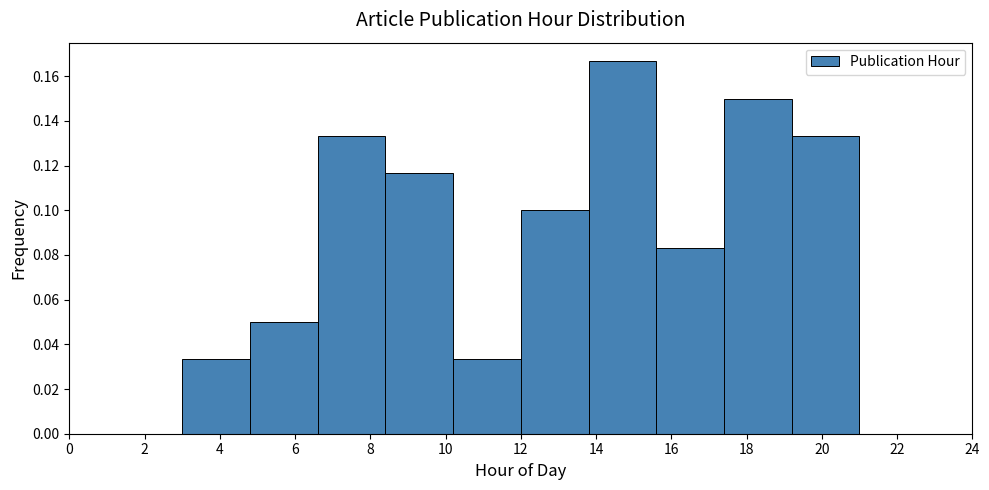

Reading left to right, list every bar in this chart as the range it spans on the x-axis followed by its height. The values are not printed on the chart, so give them approximately, as read against the axis.

3.0 to 4.8: 0.034
4.8 to 6.6: 0.050
6.6 to 8.4: 0.134
8.4 to 10.2: 0.116
10.2 to 12.0: 0.034
12.0 to 13.8: 0.100
13.8 to 15.6: 0.166
15.6 to 17.4: 0.084
17.4 to 19.2: 0.150
19.2 to 21.0: 0.134